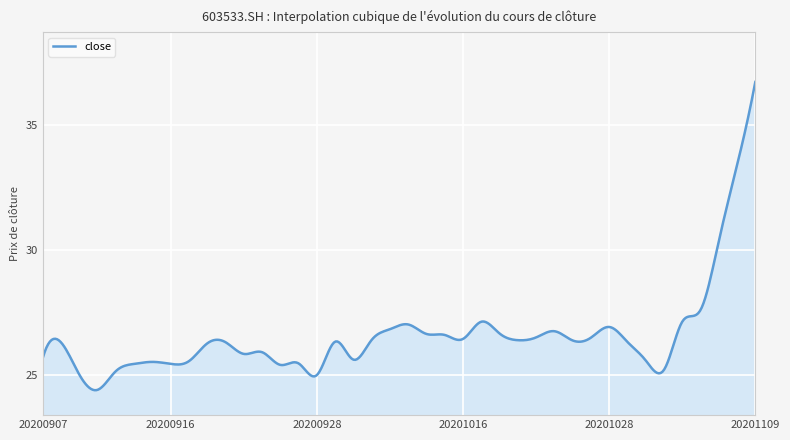

What is the minimum value shown in the chart?

24.4